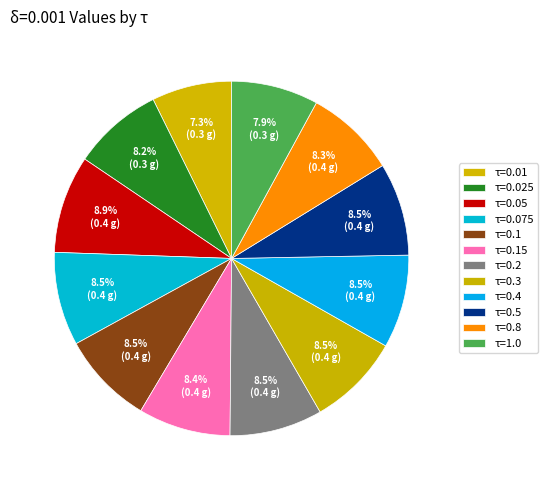

Count the number of slices in the pie.

12